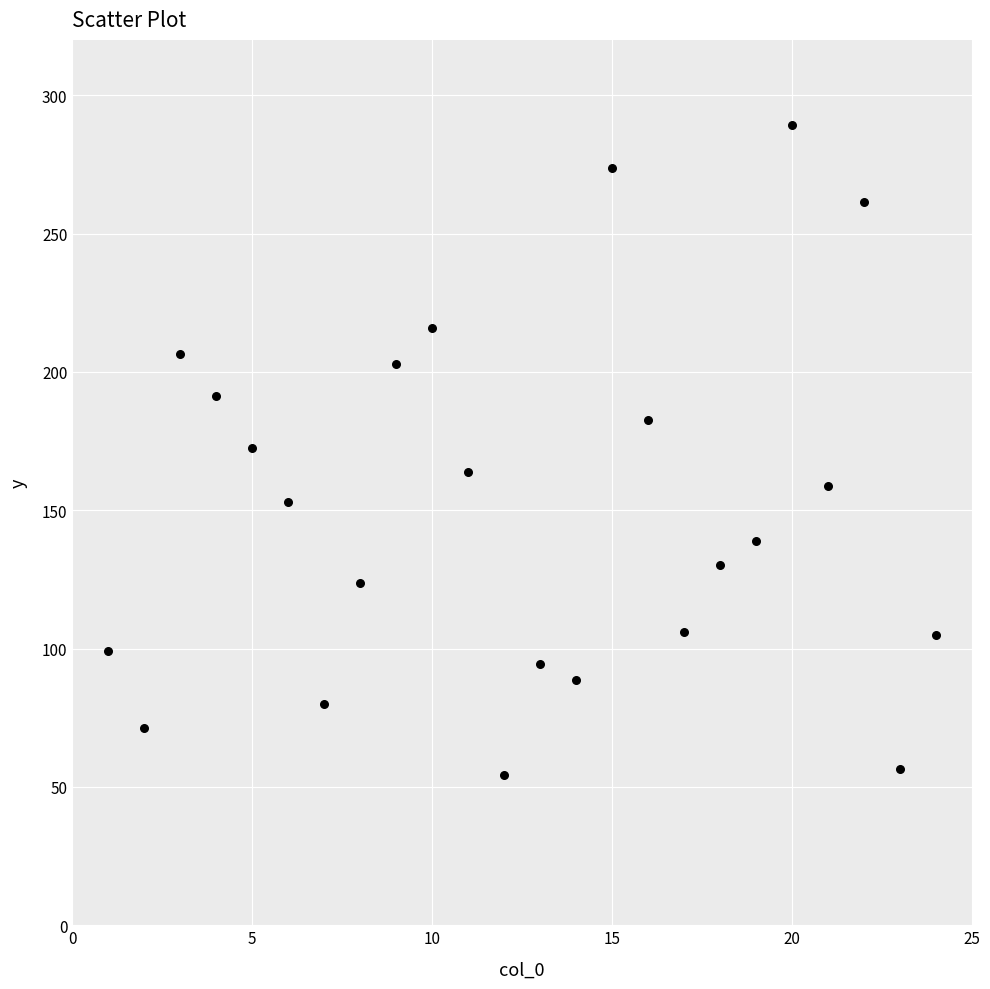

What is the range of Y values (max minus min)?

235.1